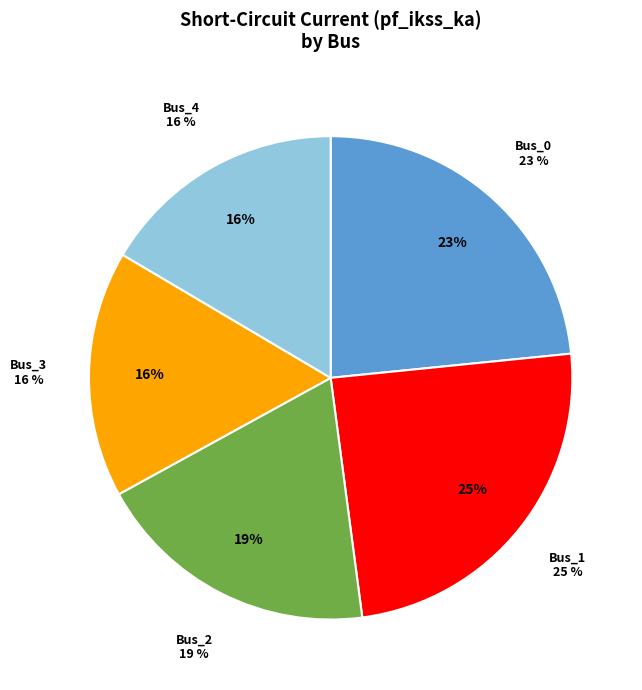

Is there any slice that represents more than half of the pie?

No